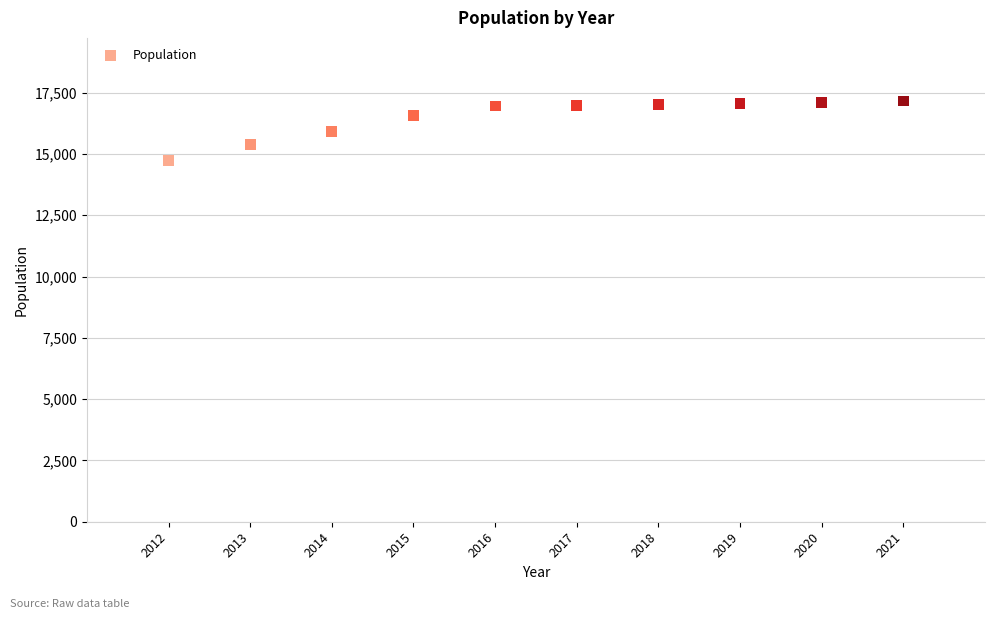

What is the range of X values (max minus min)?

9